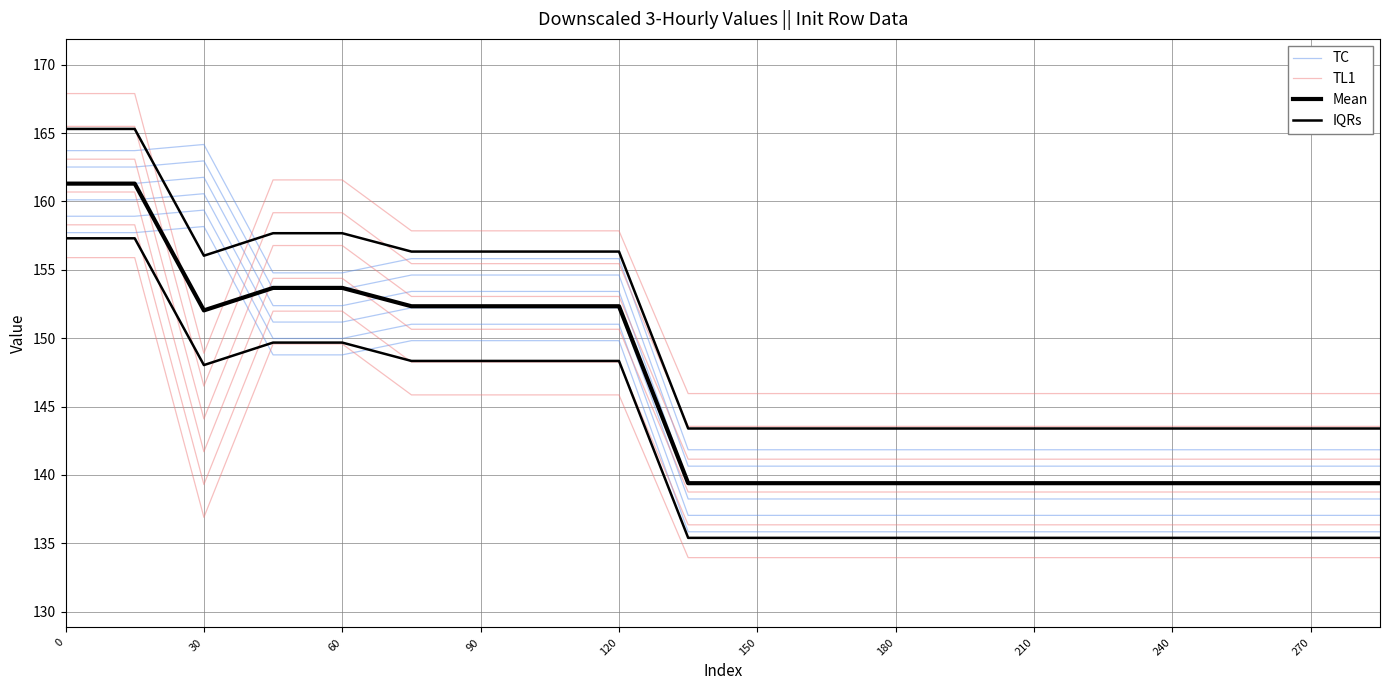

What is the label of the 6th point from the left?

150